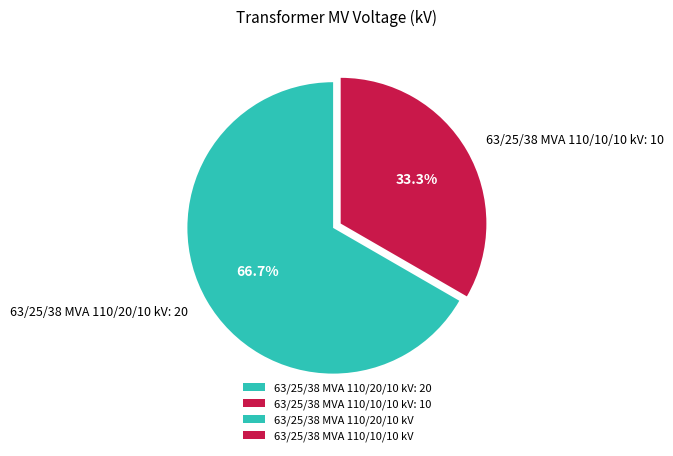

To the nearest percent, what percentage of the pie is 63/25/38 MVA 110/20/10 kV?

67%